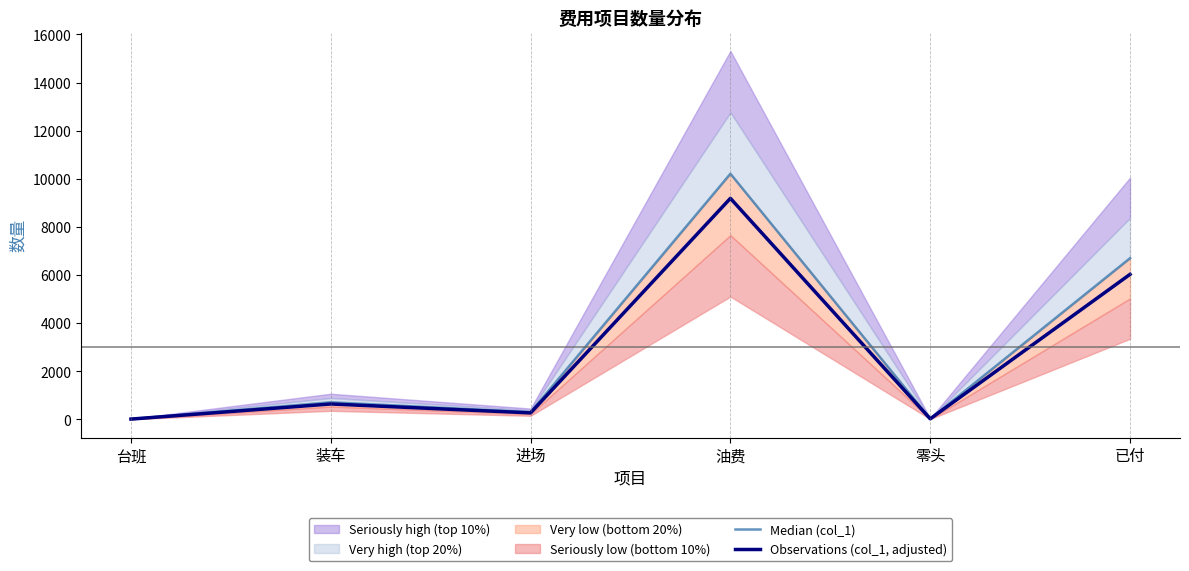

Which category has the lowest value across all series?

台班